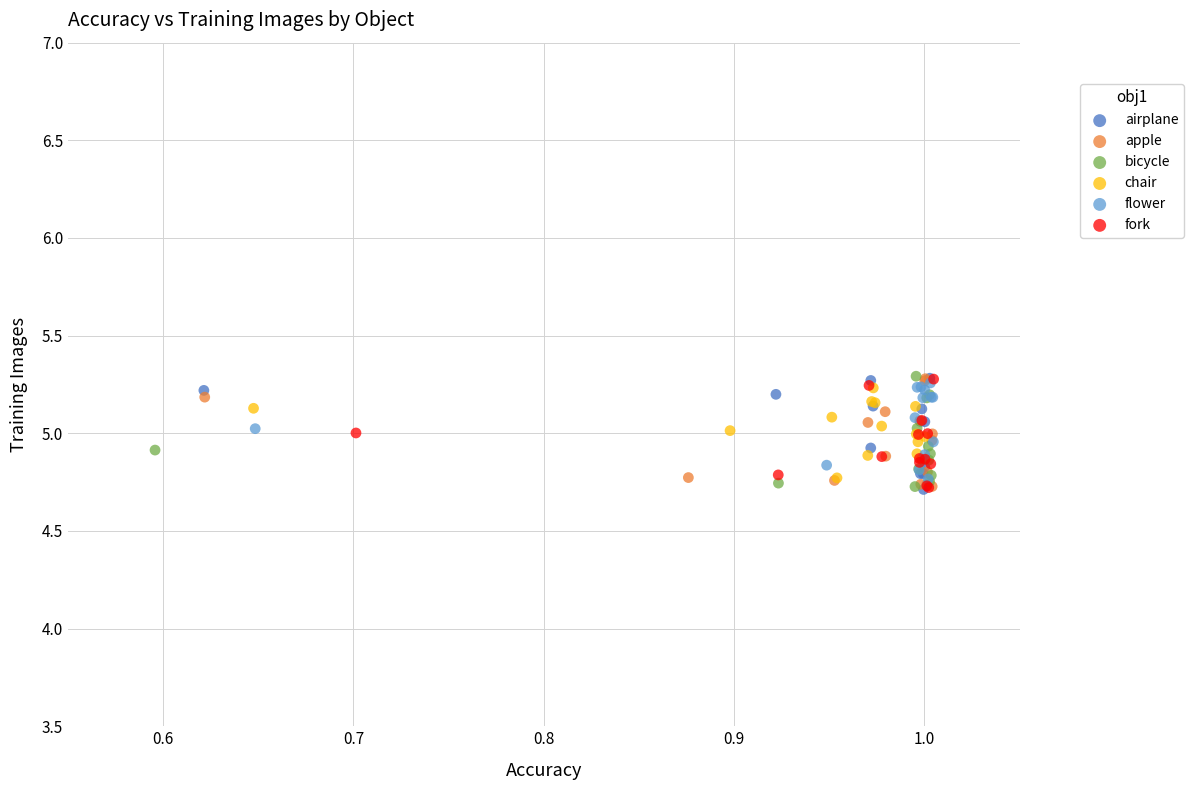

What are all the series names shown in the legend?

airplane, apple, bicycle, chair, flower, fork